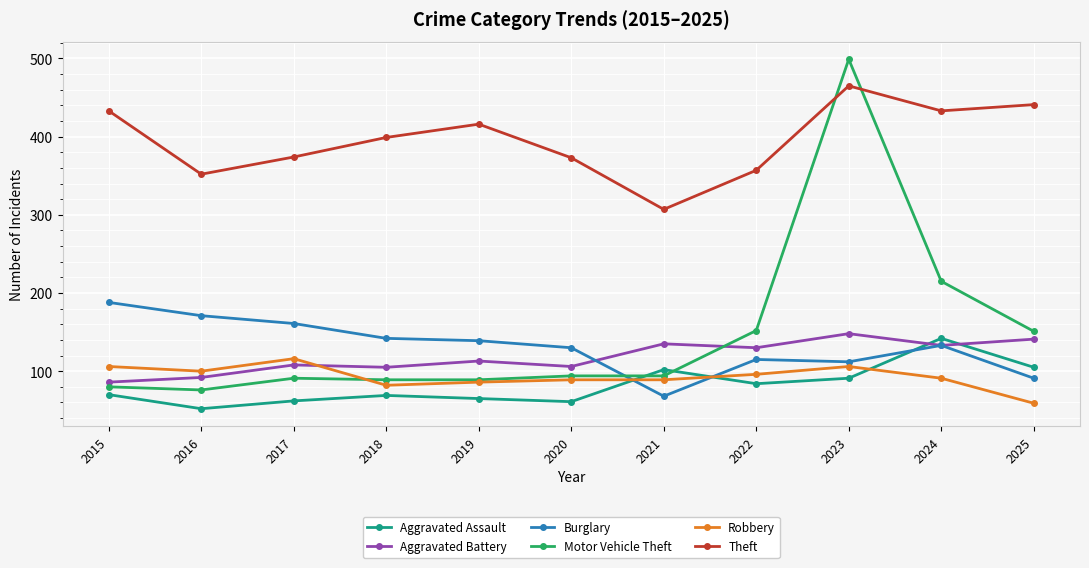

Where is Aggravated Battery nearest to the value 117?

2019